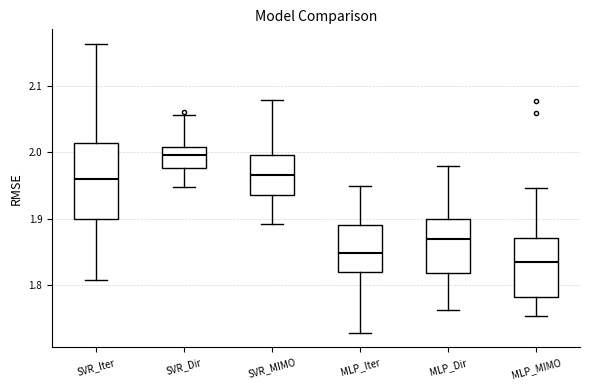

Which box's median line is the highest?

SVR_Dir